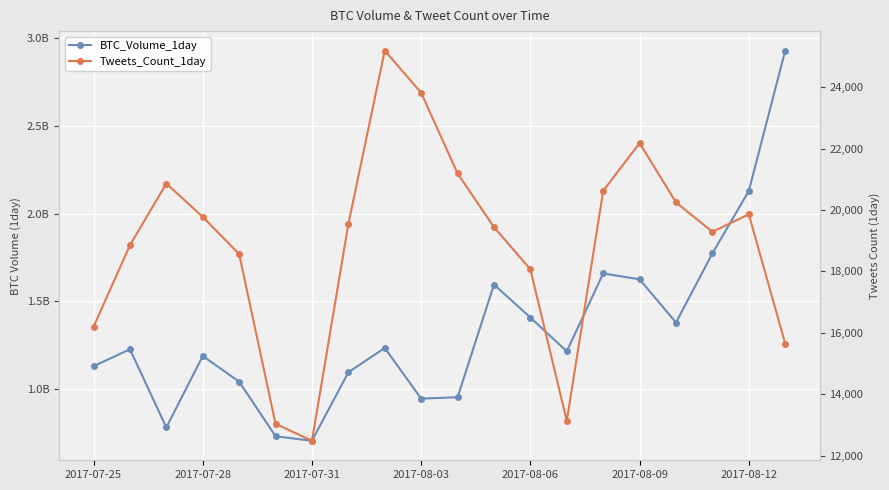

What is the difference between the maximum and minimum values in the BTC_Volume_1day series?

2226457225.9